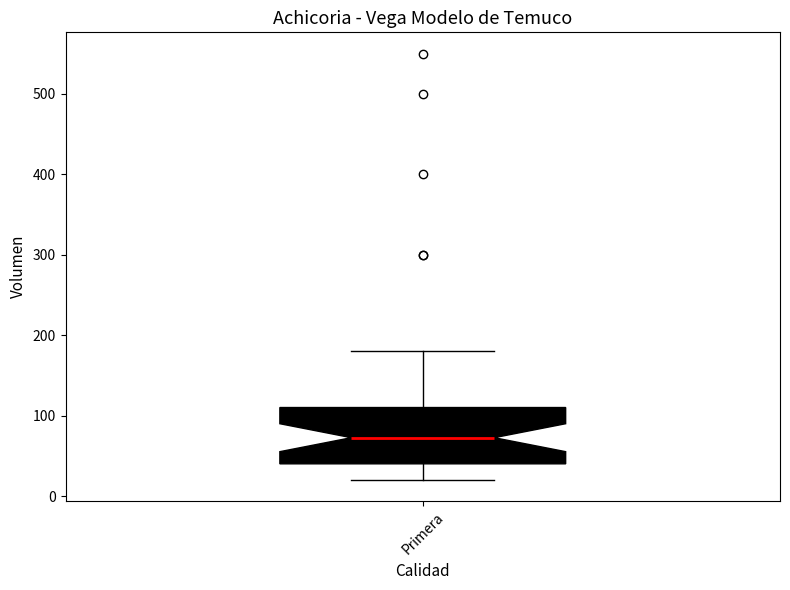

Read this box plot against the y-axis: the position of the median line, the range covered by the box, and the ends of both whiskers. The values are not printed on the chart, so give them approximately, as read against the axis.

median 70, box 40 to 110, whiskers 20 to 180